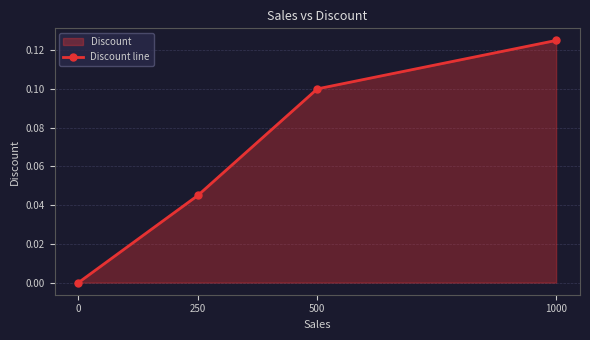

How many lines are shown in the chart?

1